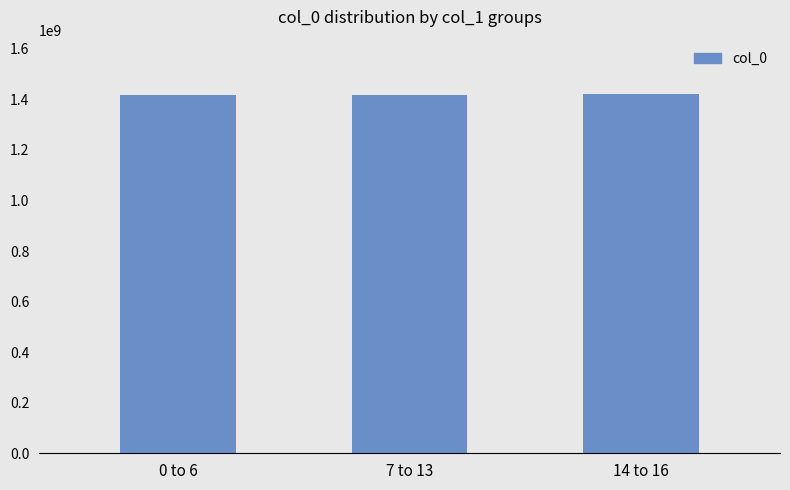

What is the minimum value shown in the chart?

1415406736